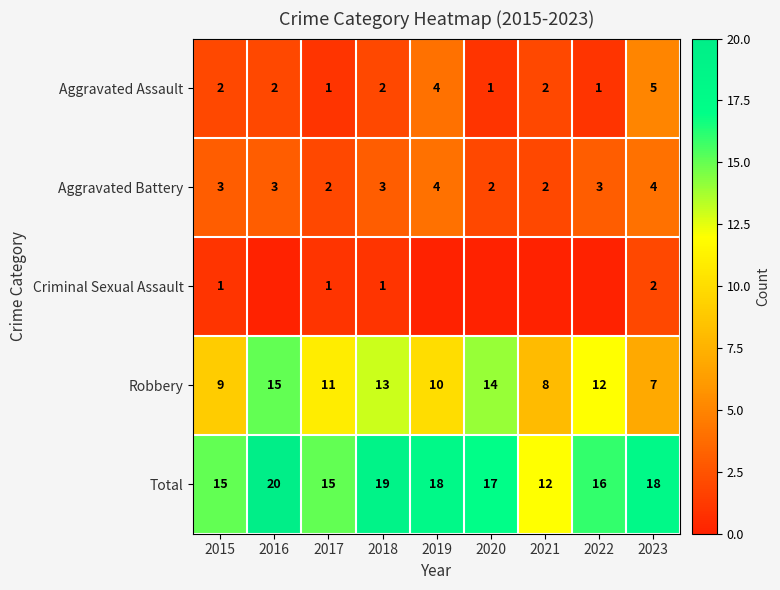

What is the difference between the second highest and minimum values in the Total series?

7